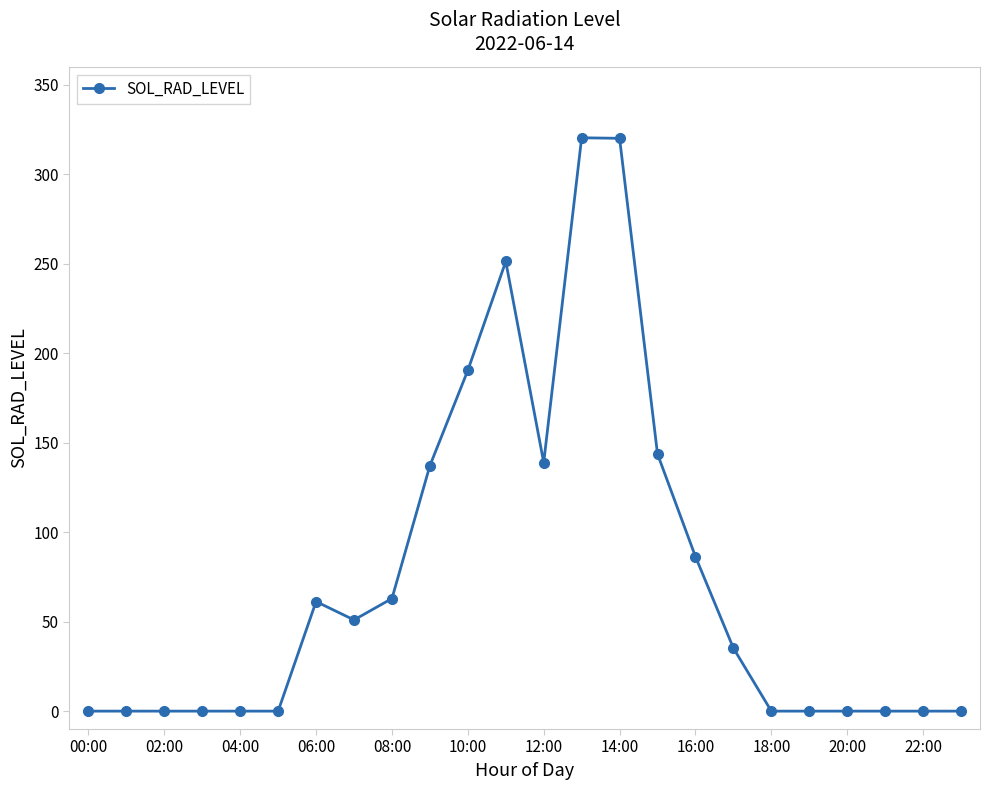

Count the number of data series in this chart.

1